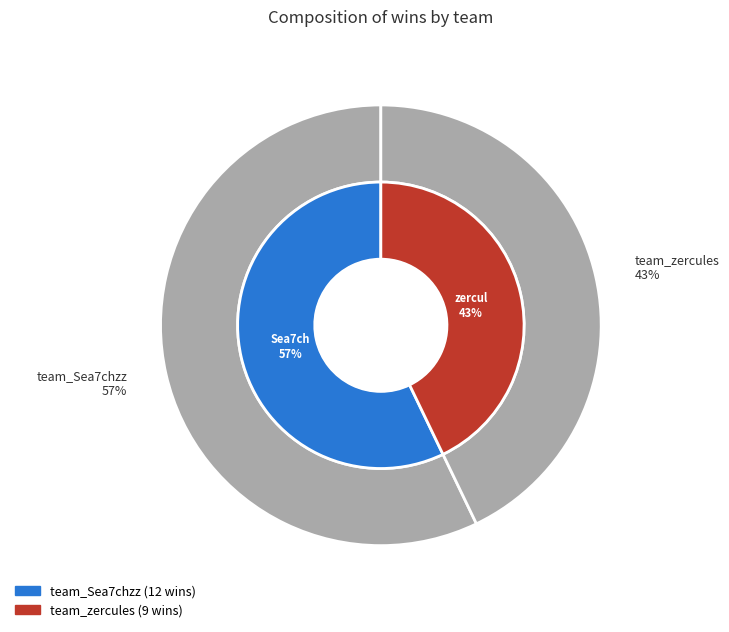

To the nearest percent, what is the difference between the largest and smallest slice percentages?

14%